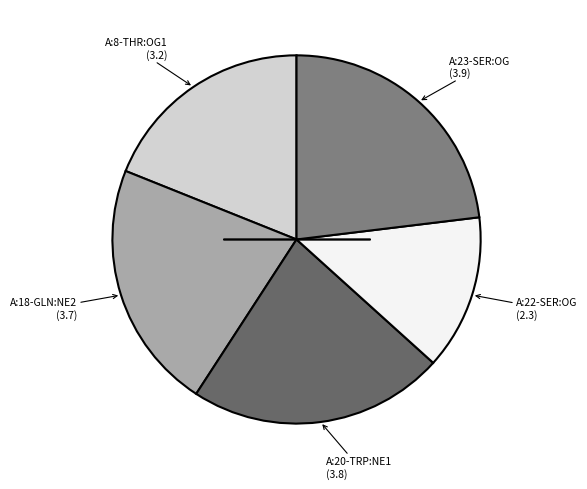

How many segments does this pie chart have?

5